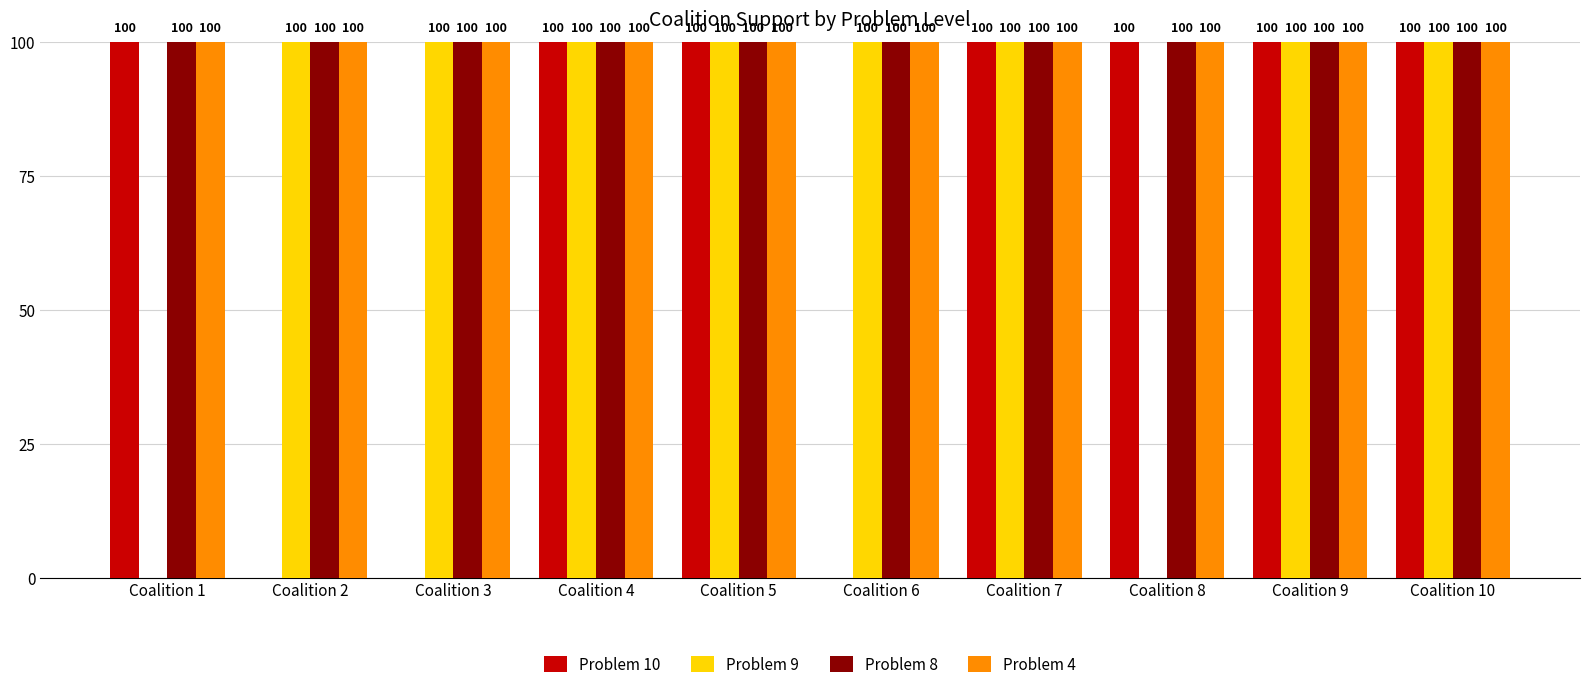

What is the highest value of the Problem 9 series?

100